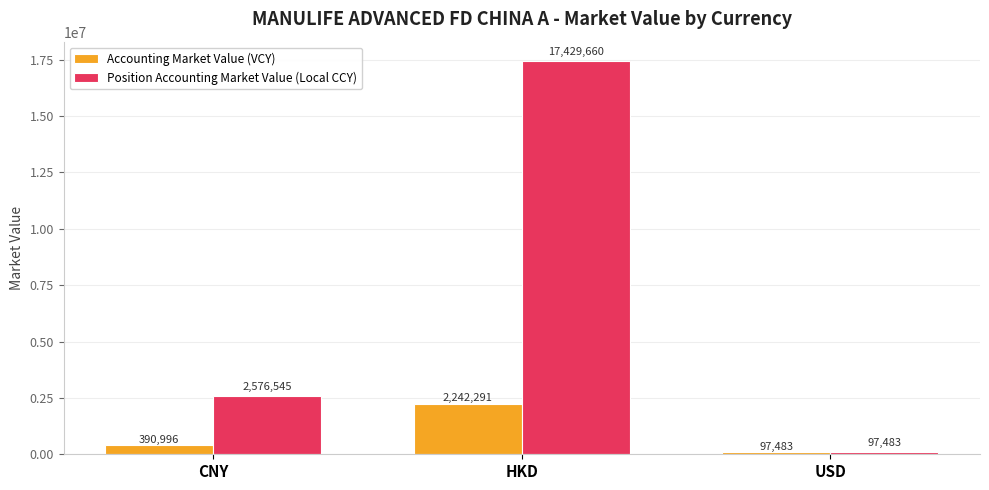

The Position Accounting Market Value (Local CCY) series shows 28308206.2 at HKD. True or false?

False